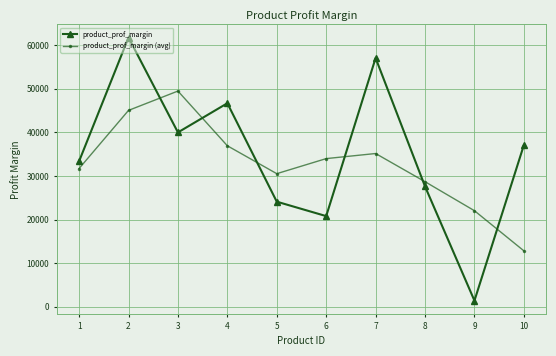

What is the maximum value for product_prof_margin?

61748.0